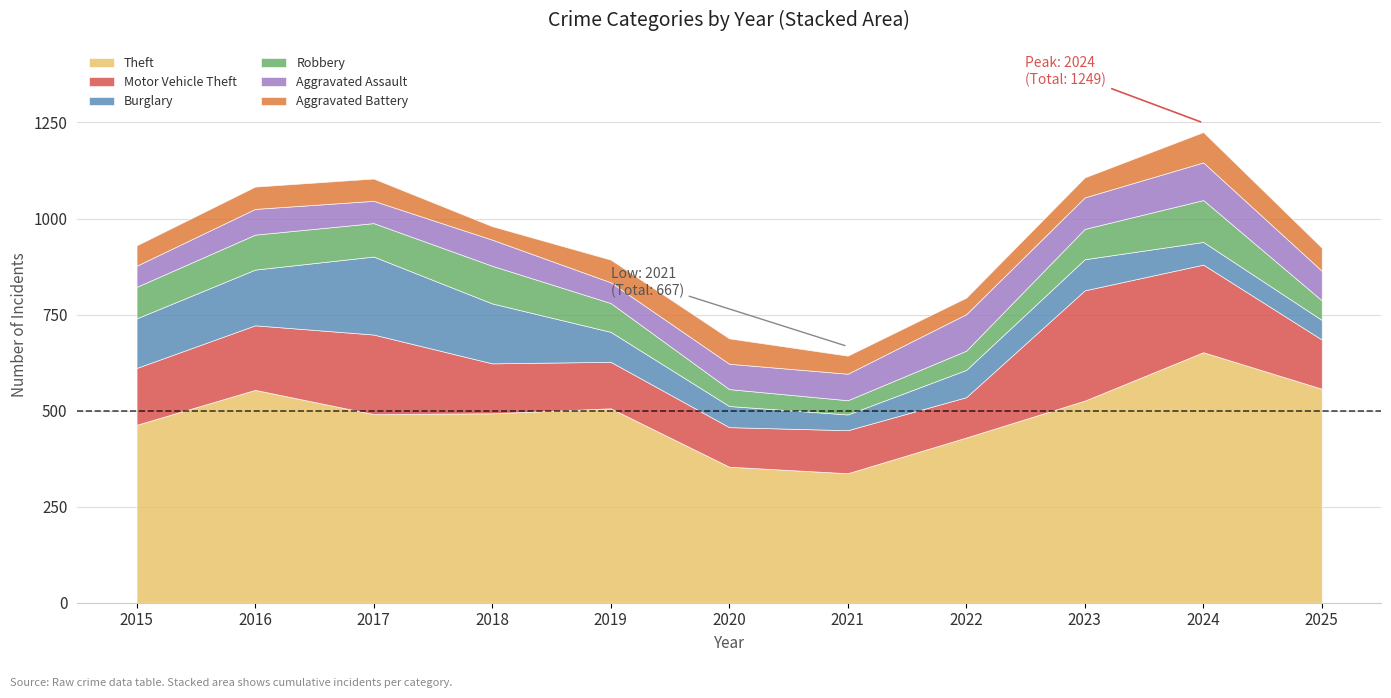

The value of Motor Vehicle Theft at 2023 is 287. True or false?

True